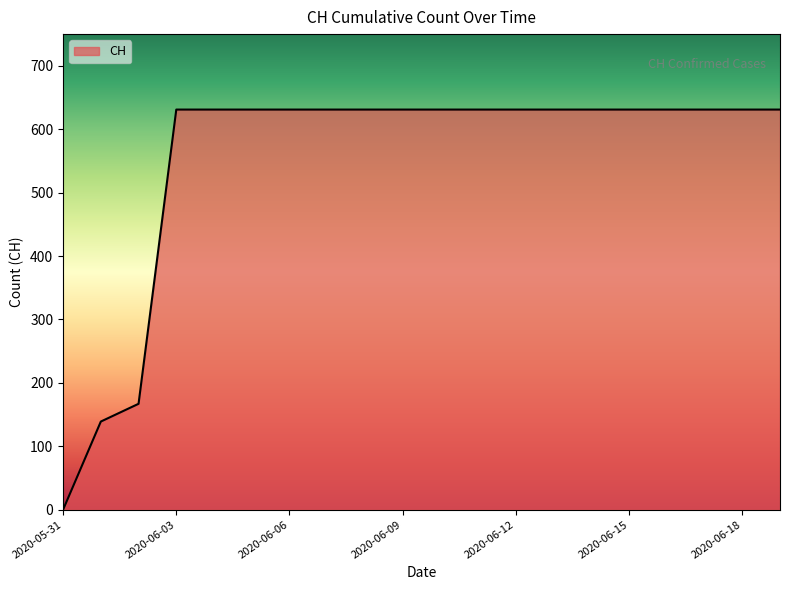

How many positive values are there?

19